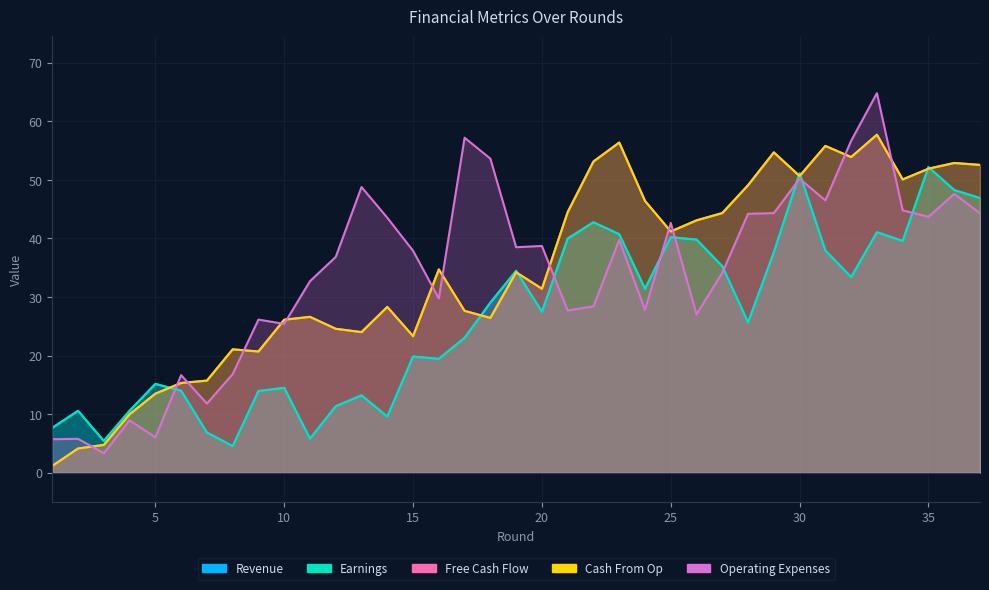

What is the total value across all series at 8?

68.1